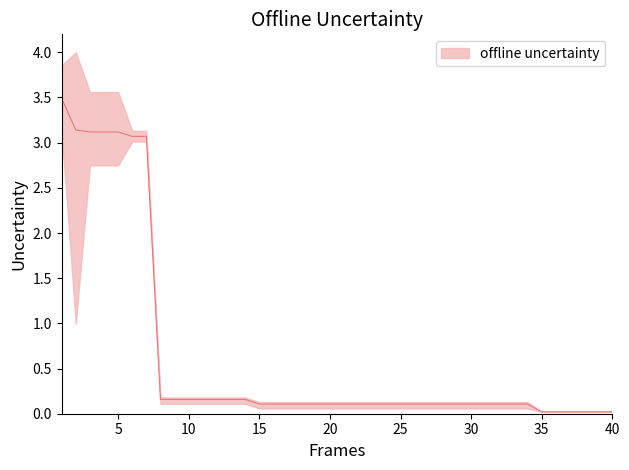

True or false: worst and best cross at least once.

False